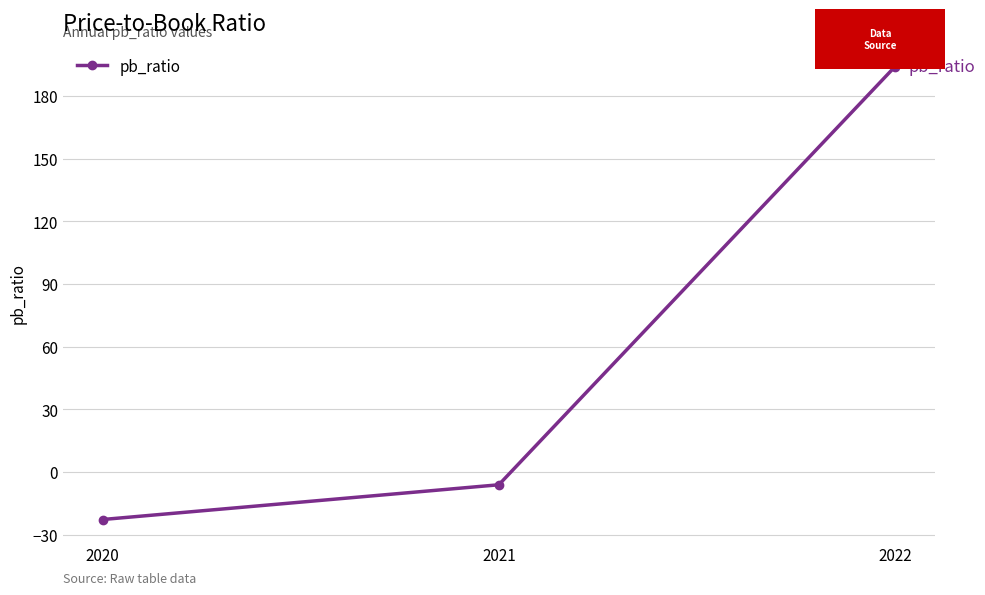

Rank the categories by value from lowest to highest.

2020, 2021, 2022